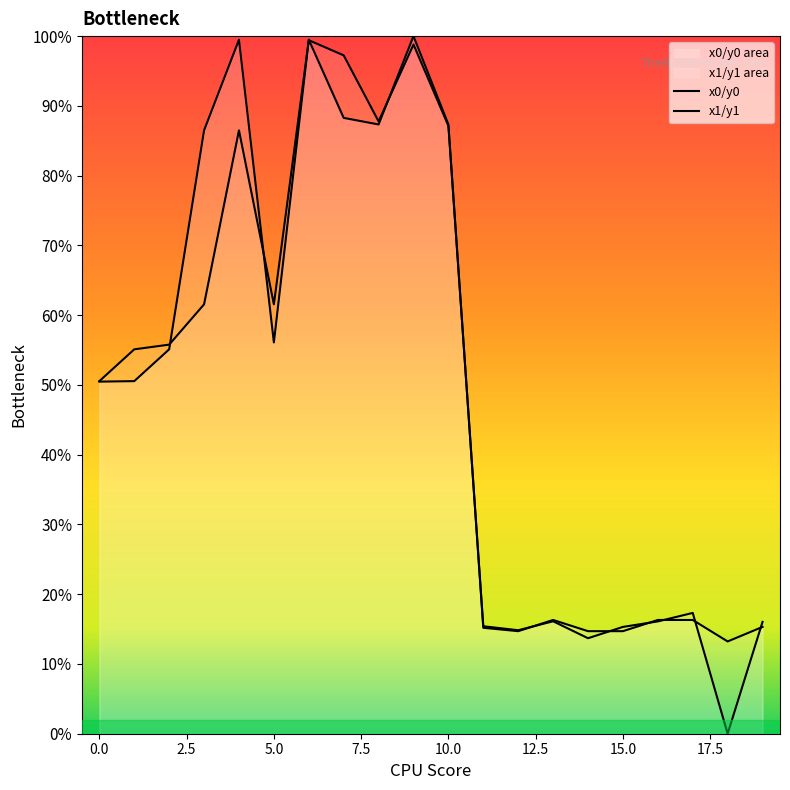

Which category has the lowest value in the x0/y0 series?

18